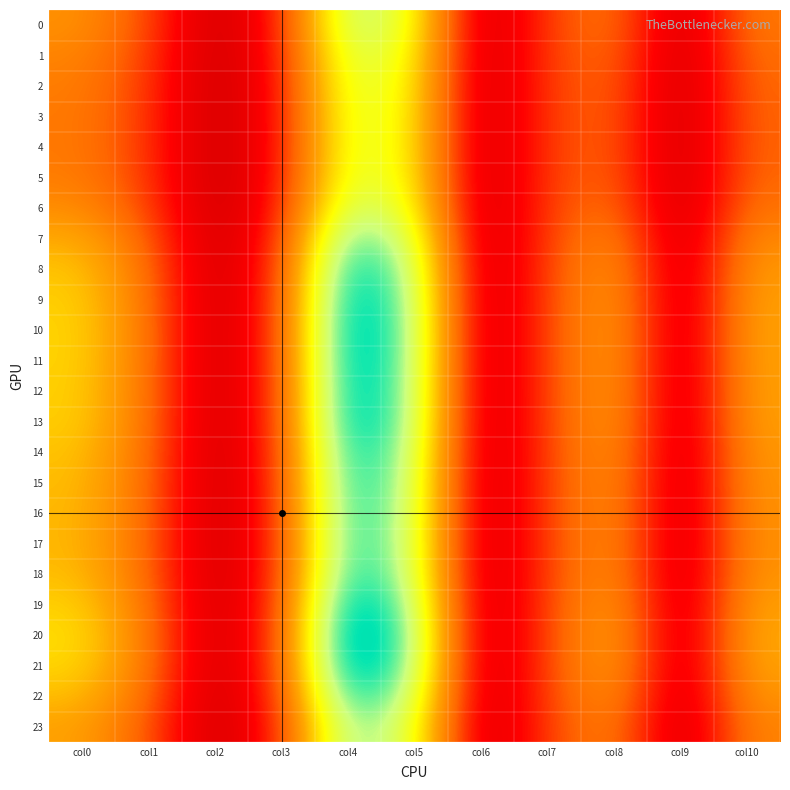

What is the spread (max minus min) of values at col0?

9.0